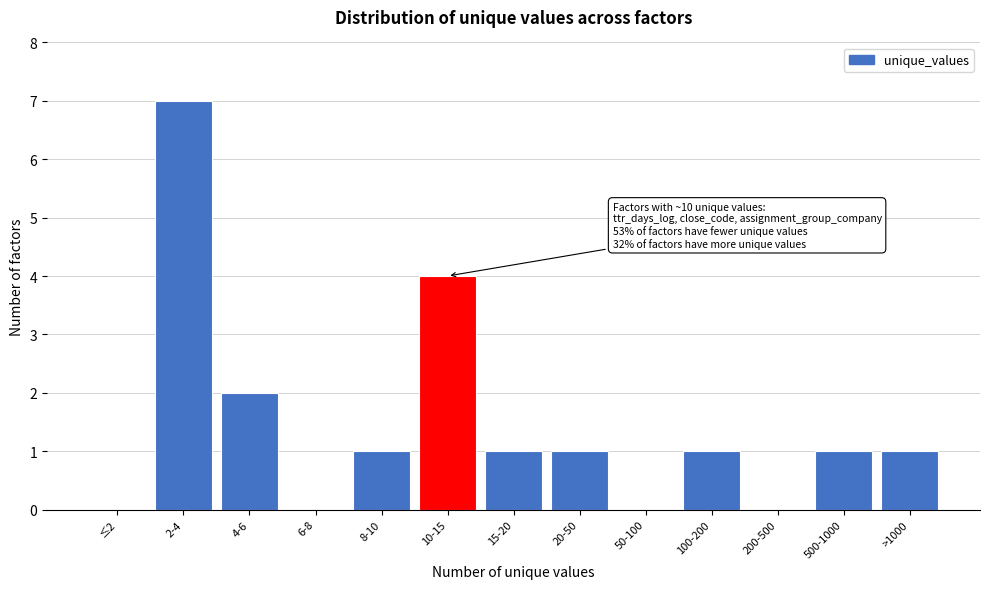

Reading left to right, extract all data points from this chart.

≤2=0	2-4=7	4-6=2	6-8=0	8-10=1	10-15=4	15-20=1	20-50=1	50-100=0	100-200=1	200-500=0	500-1000=1	>1000=1